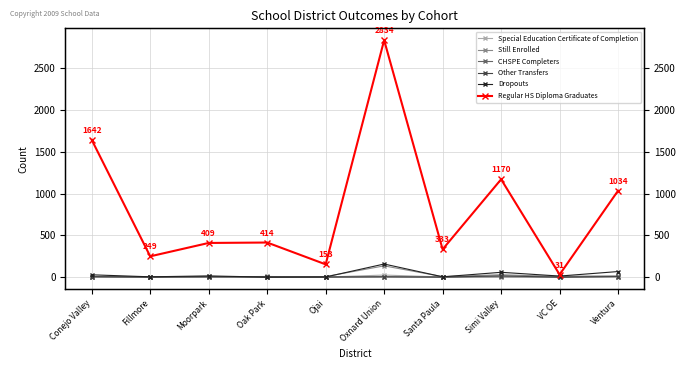

What is the sum of the CHSPE Completers values at Ventura and Oak Park?

13